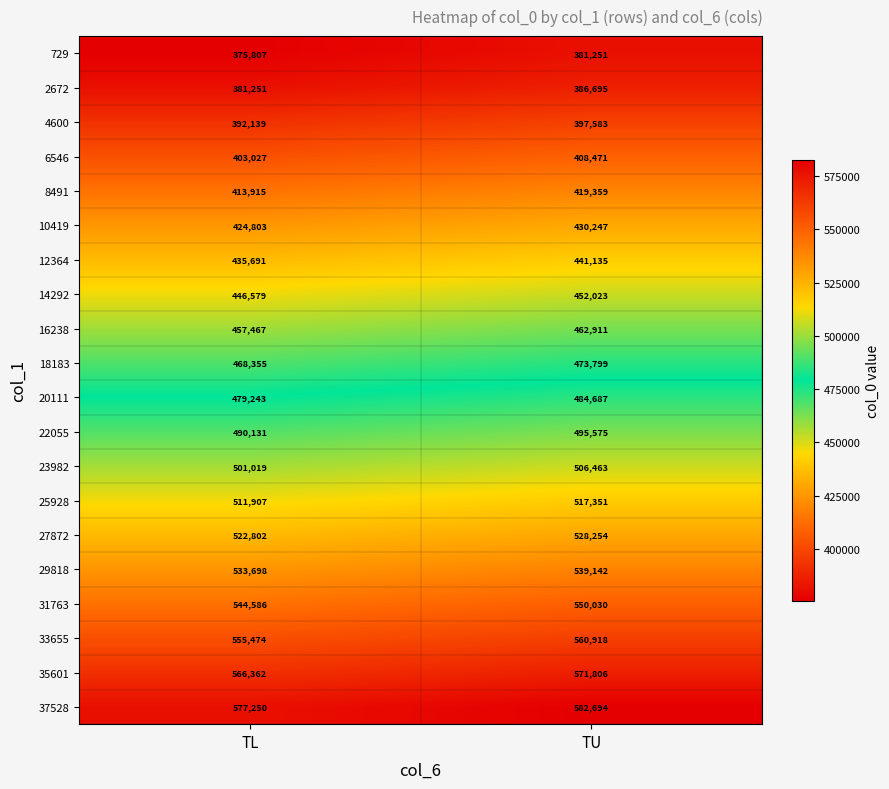

Rank the series at TL from highest to lowest value.

37528, 35601, 33655, 31763, 29818, 27872, 25928, 23982, 22055, 20111, 18183, 16238, 14292, 12364, 10419, 8491, 6546, 4600, 2672, 729